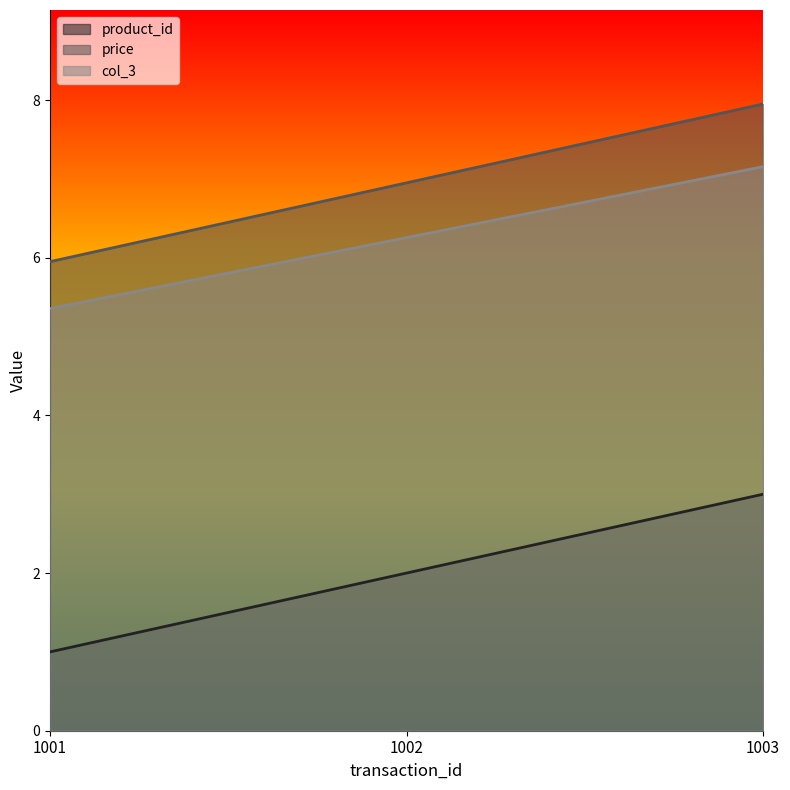

Where is product_id nearest to the value 2?

1002